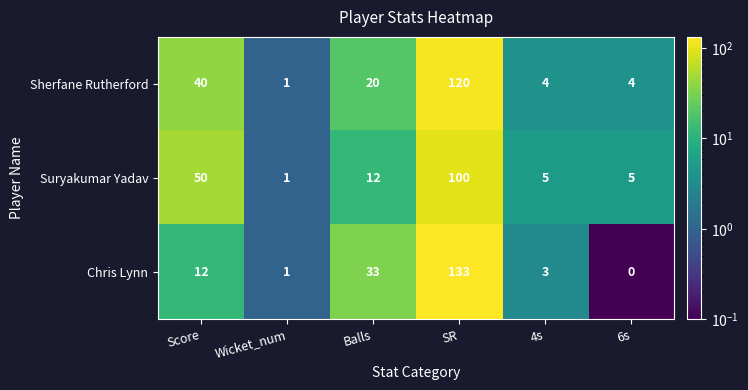

True or false: Sherfane Rutherford has a value of 1 at Wicket_num.

True